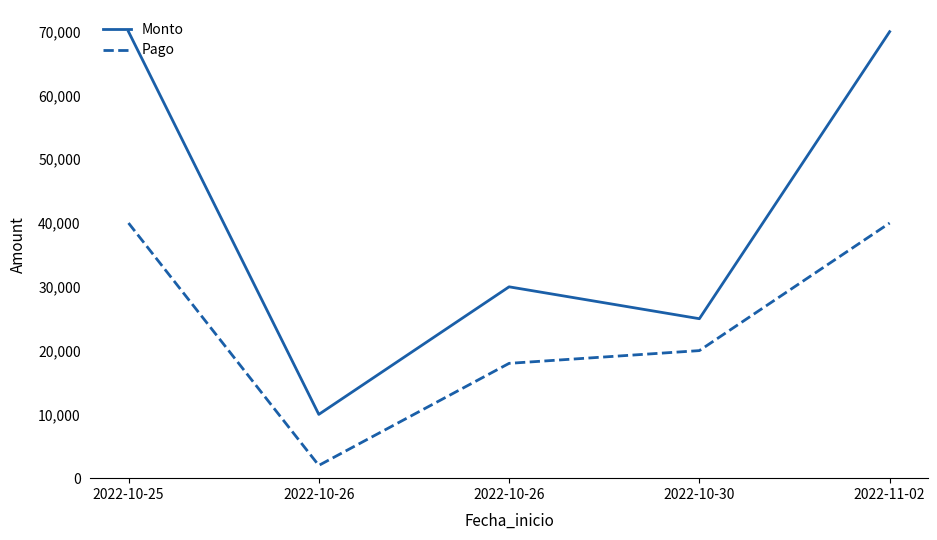

Does the chart display data point markers on the line(s)?

No